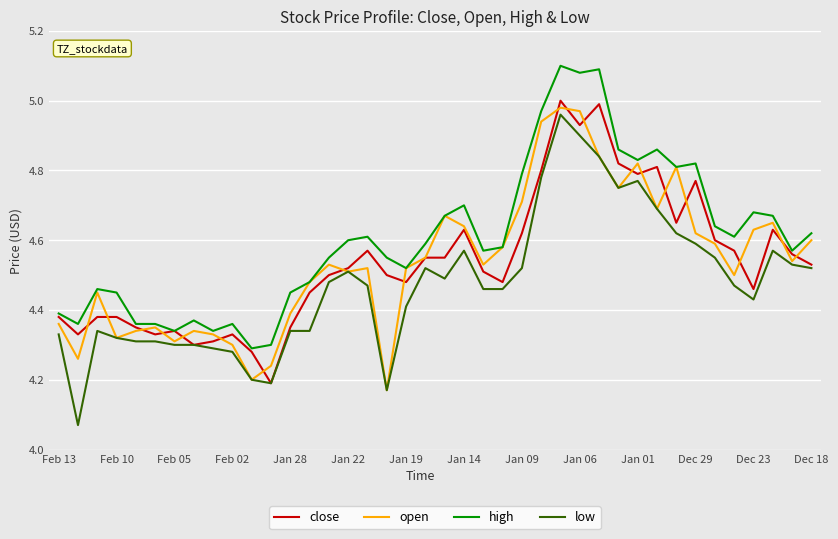

What are all the series names shown in the legend?

close, open, high, low